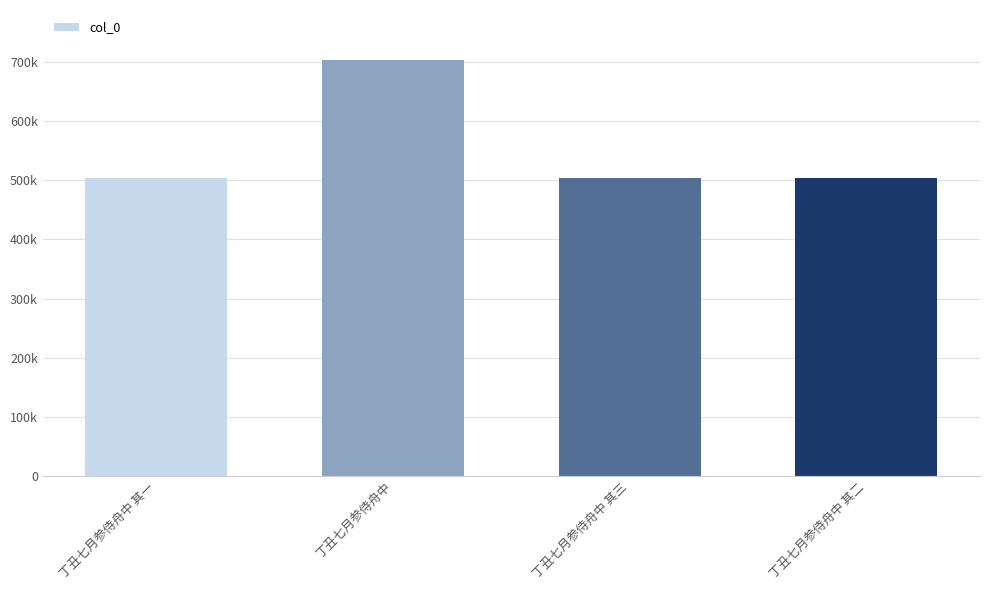

What is the average value?

554201